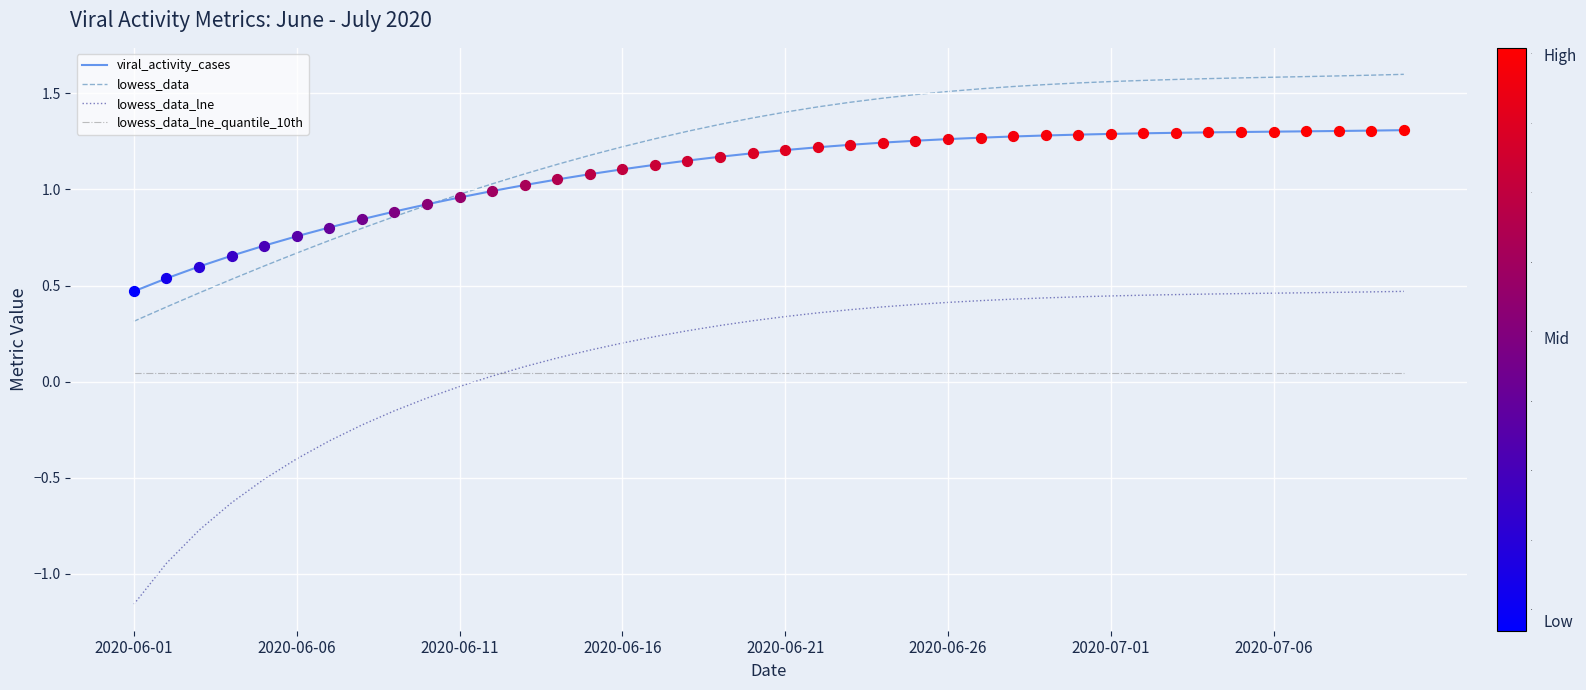

Which series has the largest total across all categories?

lowess_data